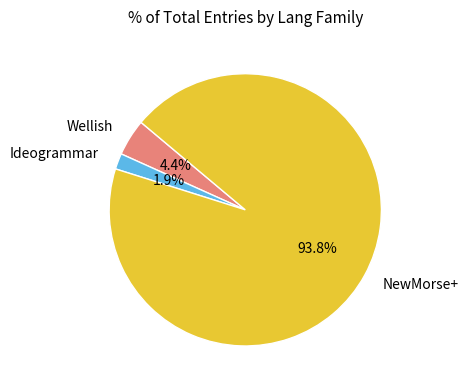

Between Wellish and NewMorse+, which is larger?

NewMorse+